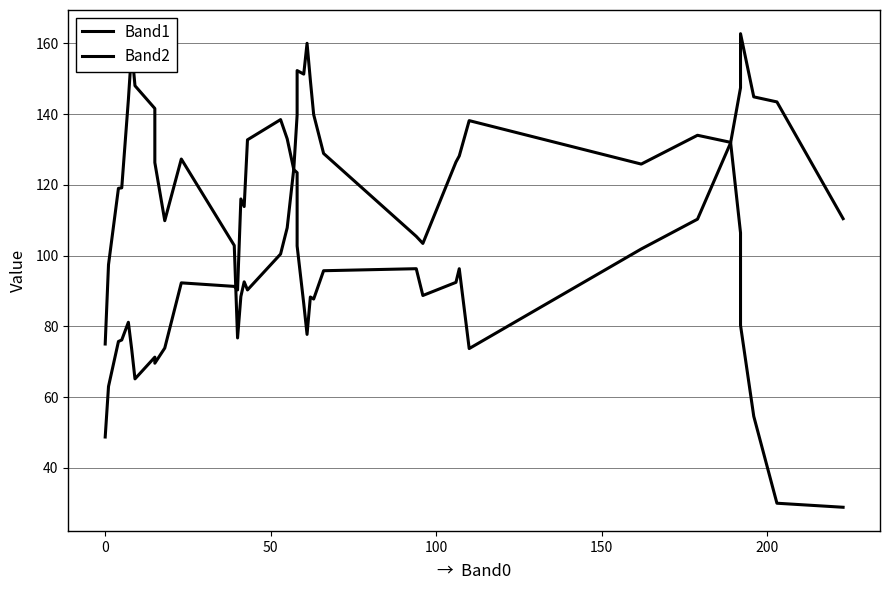

Is it true that Band2 equals 158.9 at 13?

False